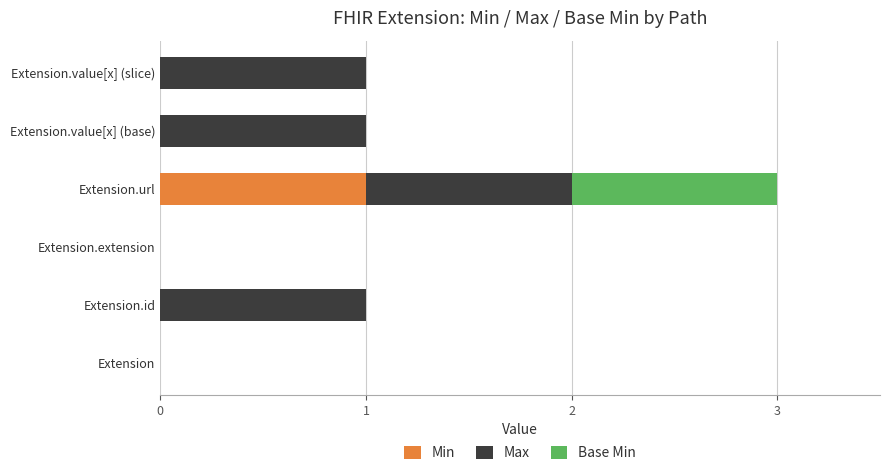

At which category is the sum across all series the highest?

Extension.url